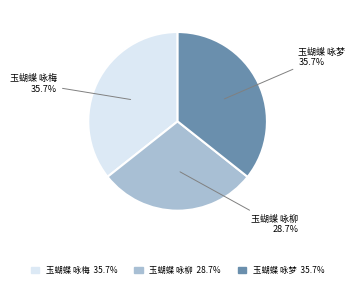

Is it true that 玉蝴蝶 咏柳 is 29% of the pie?

True